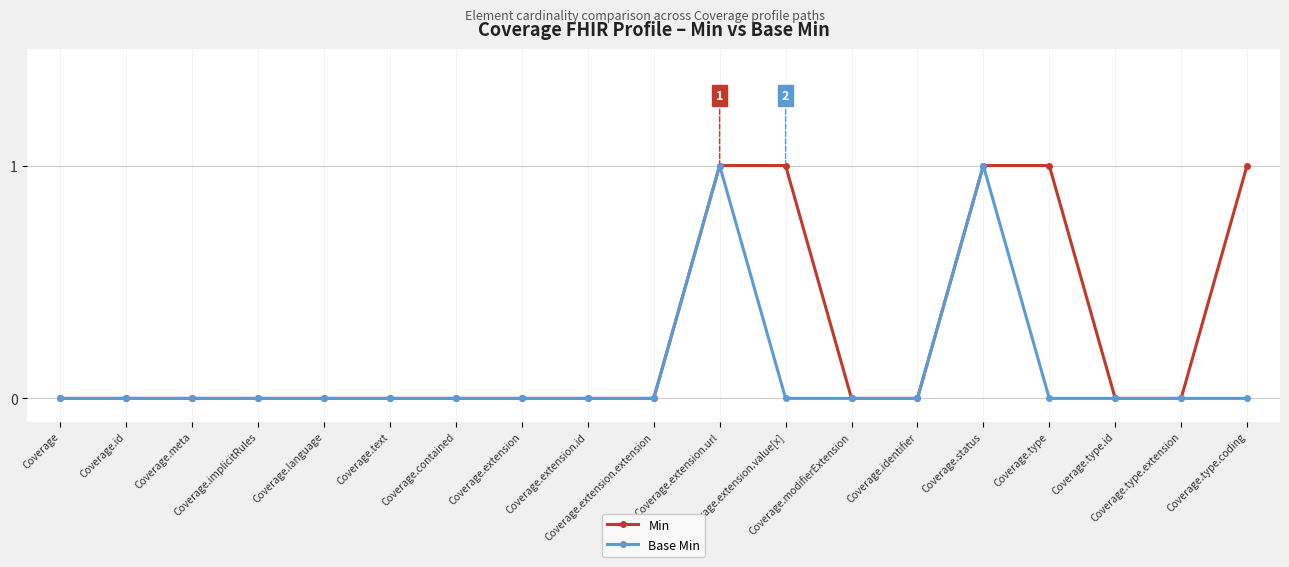

Which series has the largest total across all categories?

Min